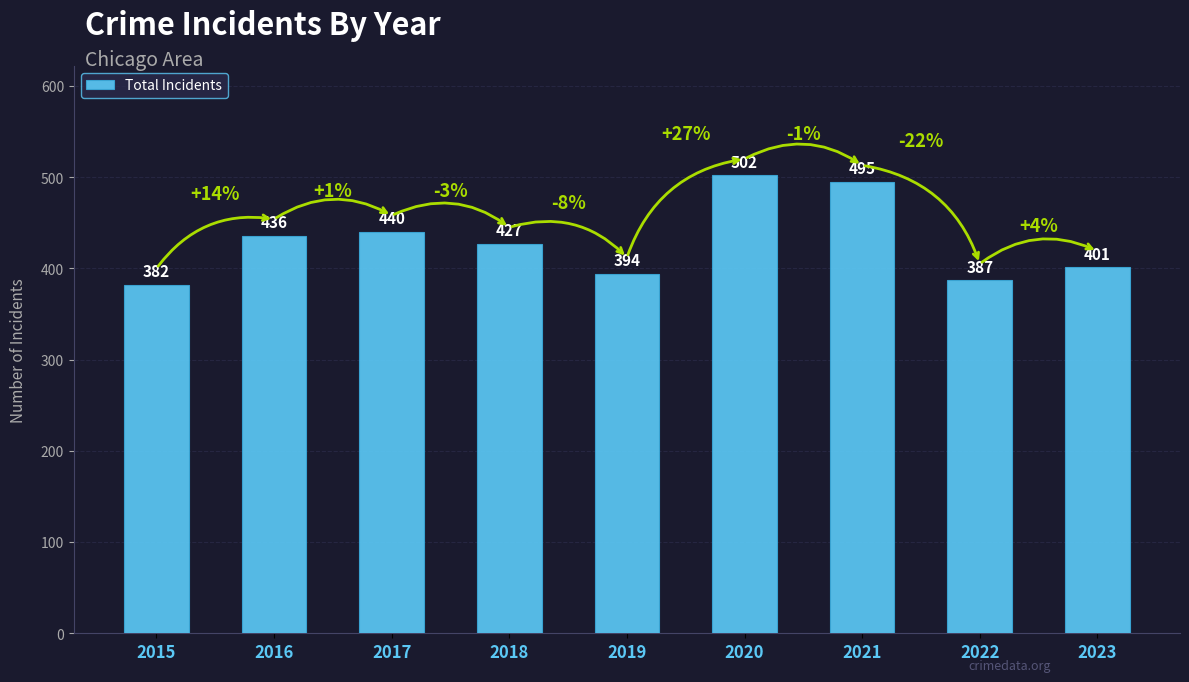

At which category does the chart reach its peak across all series?

2020